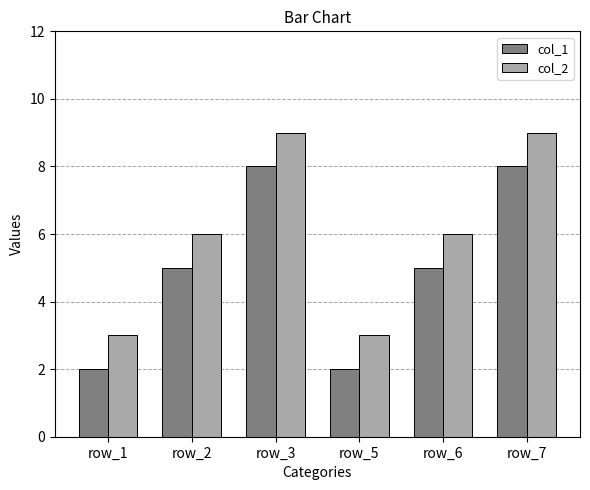

What is the value of the col_2 bar at the 2nd from the left?

6